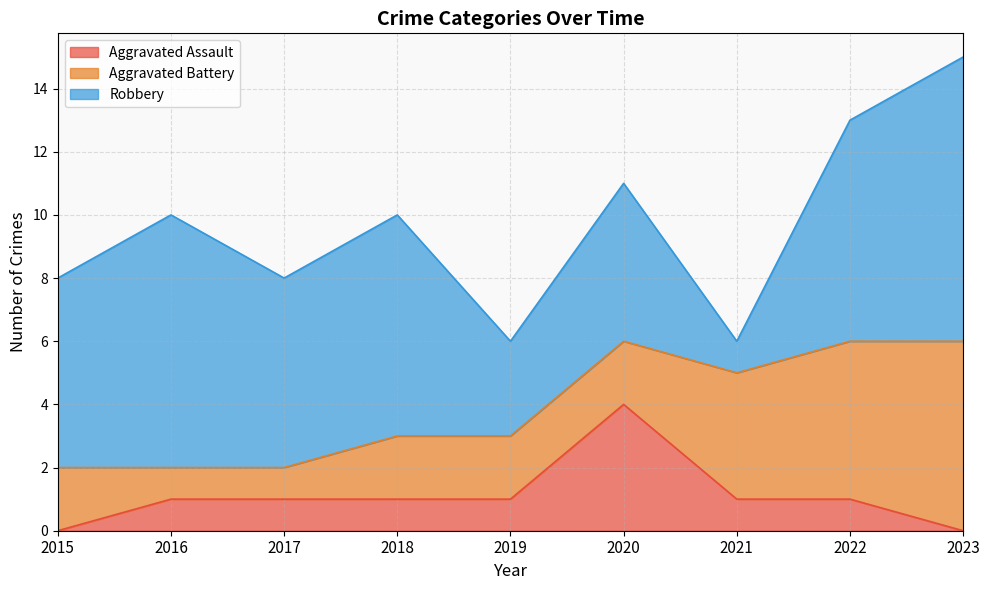

The Aggravated Battery series shows 0 at 2017. True or false?

False